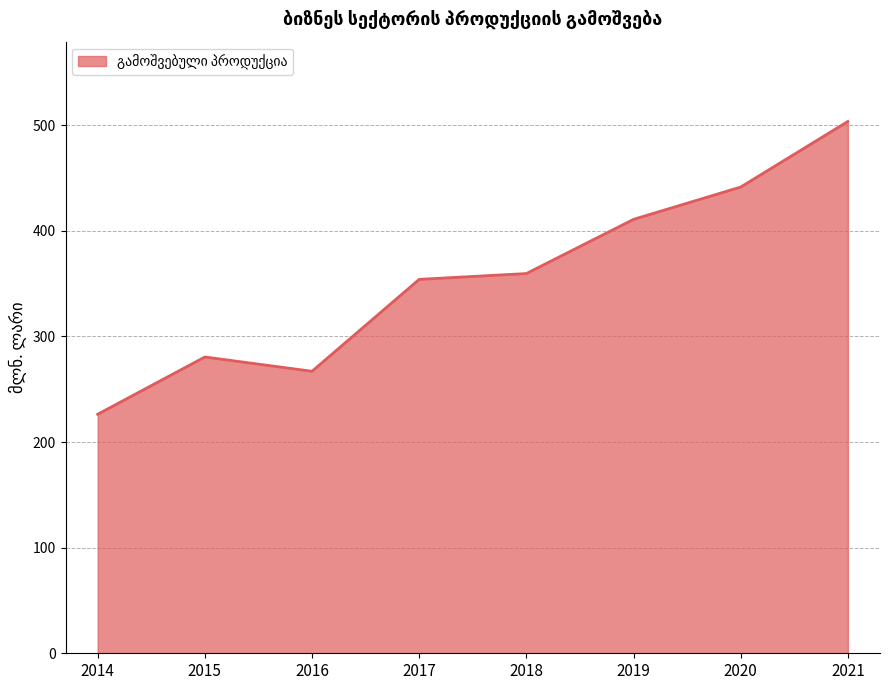

At which category does the chart reach its minimum across all series?

2014